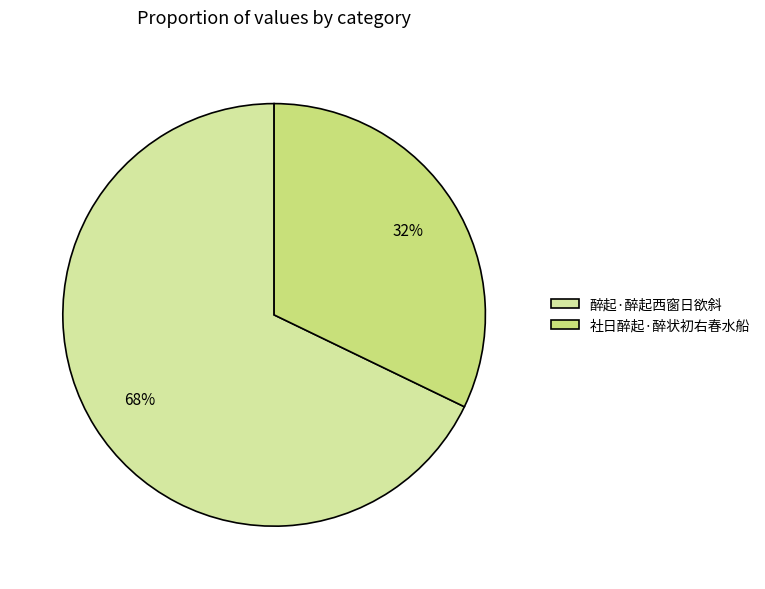

The 社日醉起·醉状初右春水船 slice represents 32% of the pie. True or false?

True